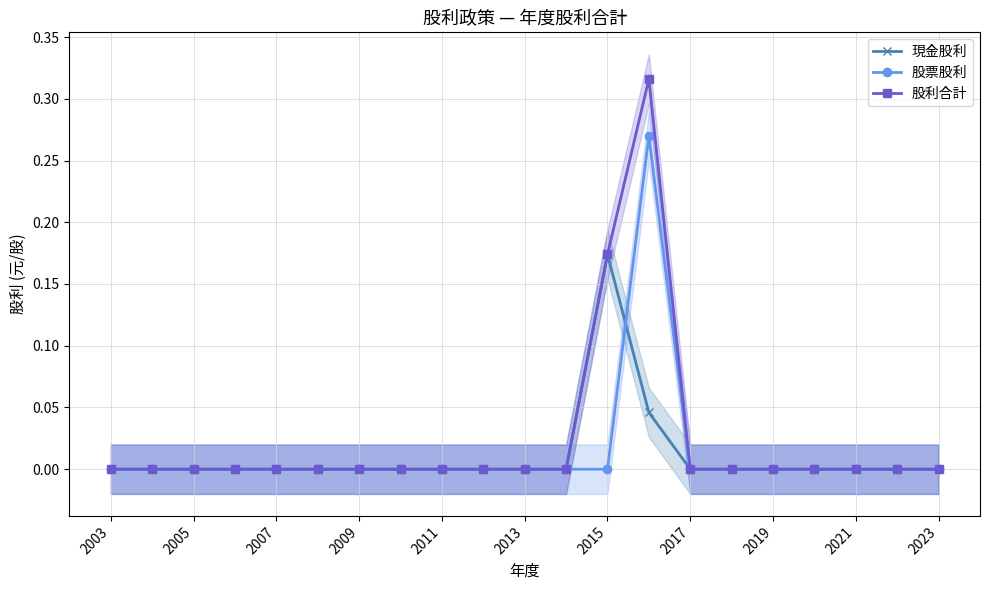

The value of 股利合計 at 2013 is -0.2. True or false?

False